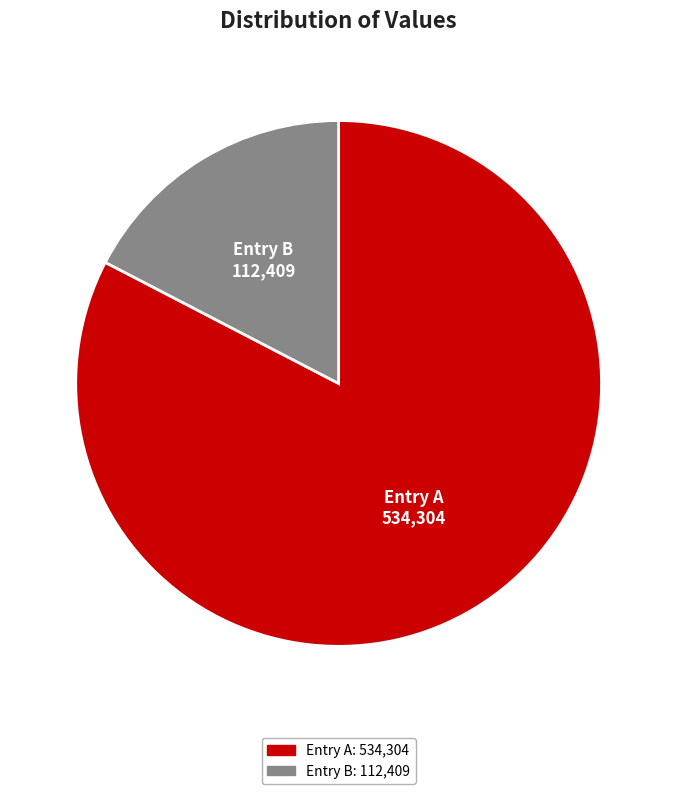

What is the majority slice?

Entry A